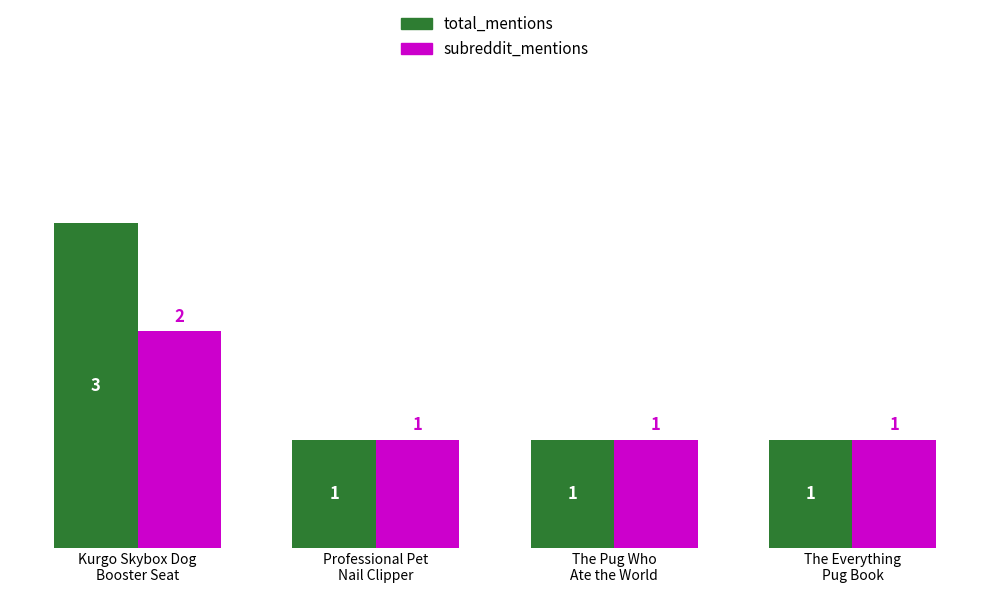

Which series has the largest total across all categories?

total_mentions